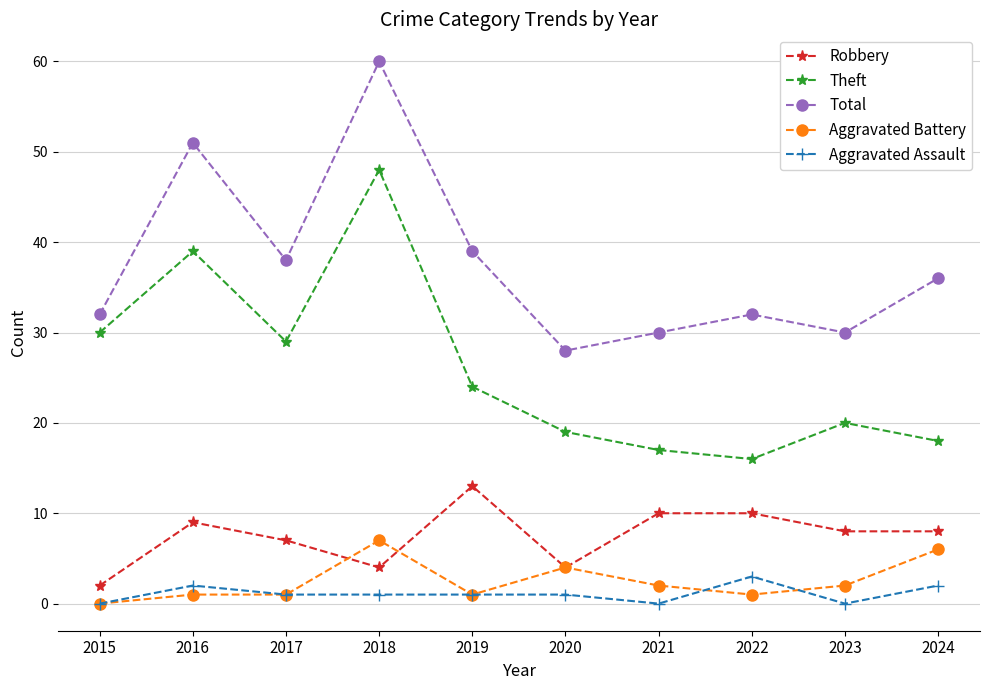

The Theft series shows 19 at 2020. True or false?

True